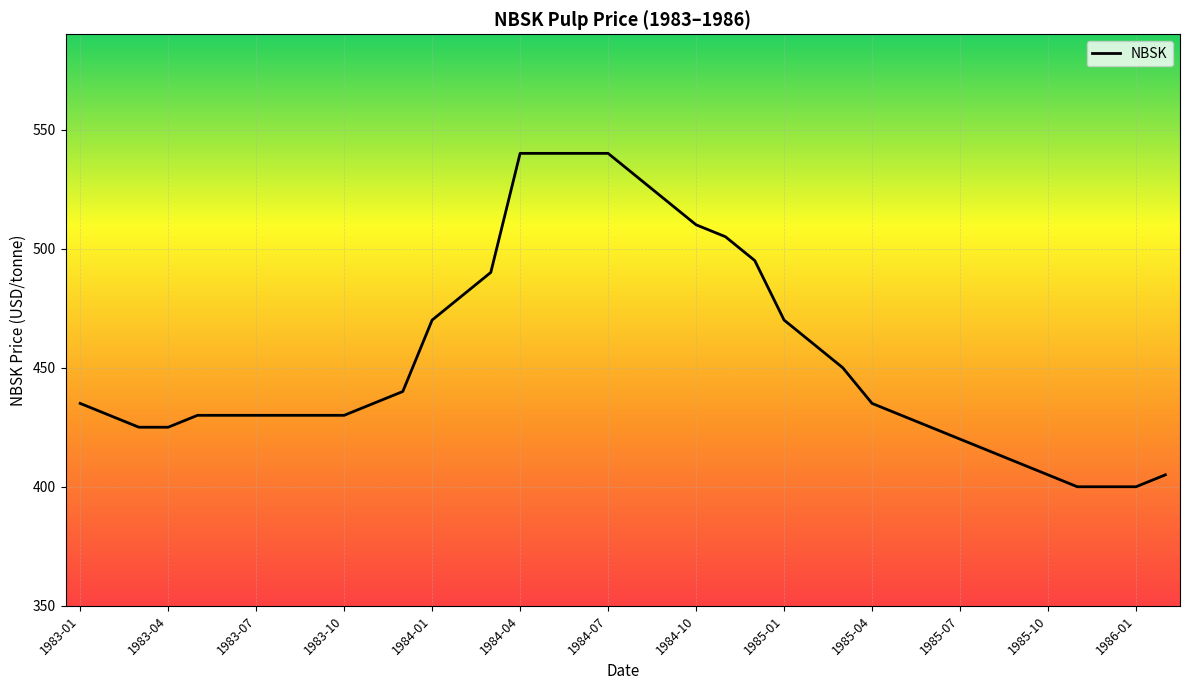

True or false: there are more than 1 points higher than both neighbors.

False